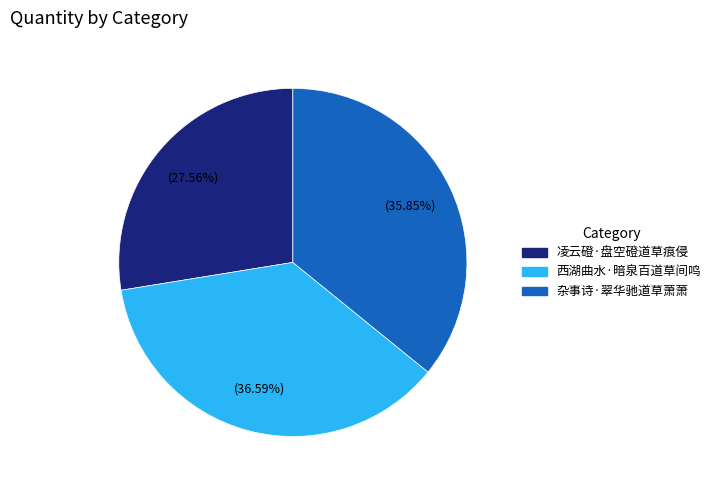

Is there any slice that represents more than half of the pie?

No